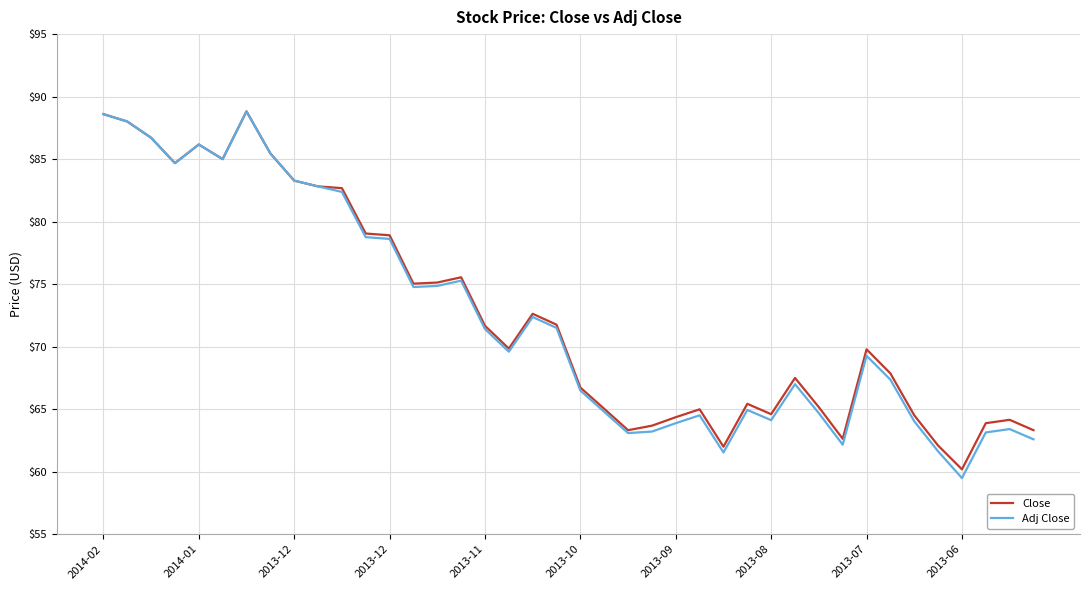

What is the maximum value for Close?

88.8